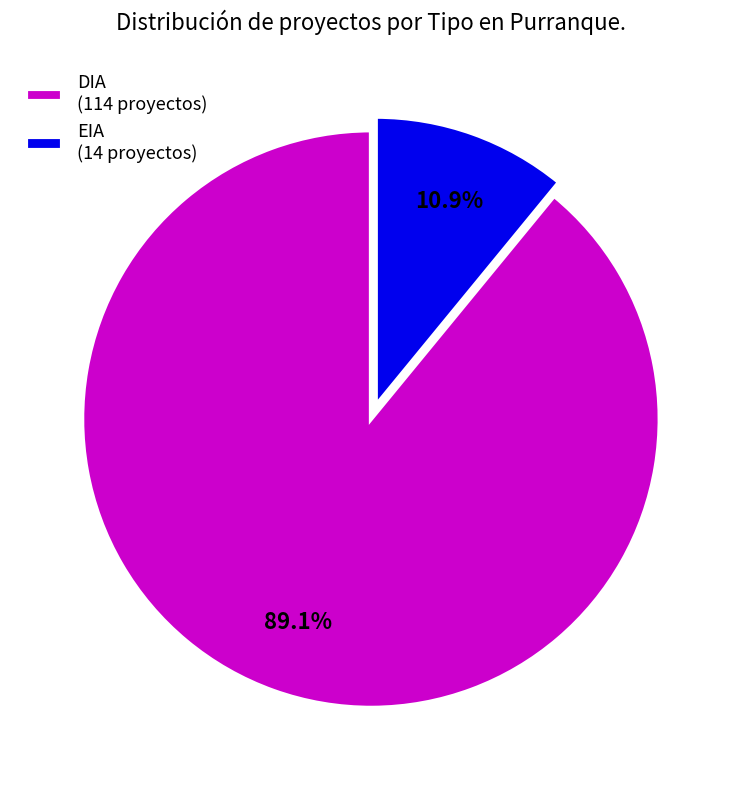

Which category has the biggest portion of the pie?

DIA